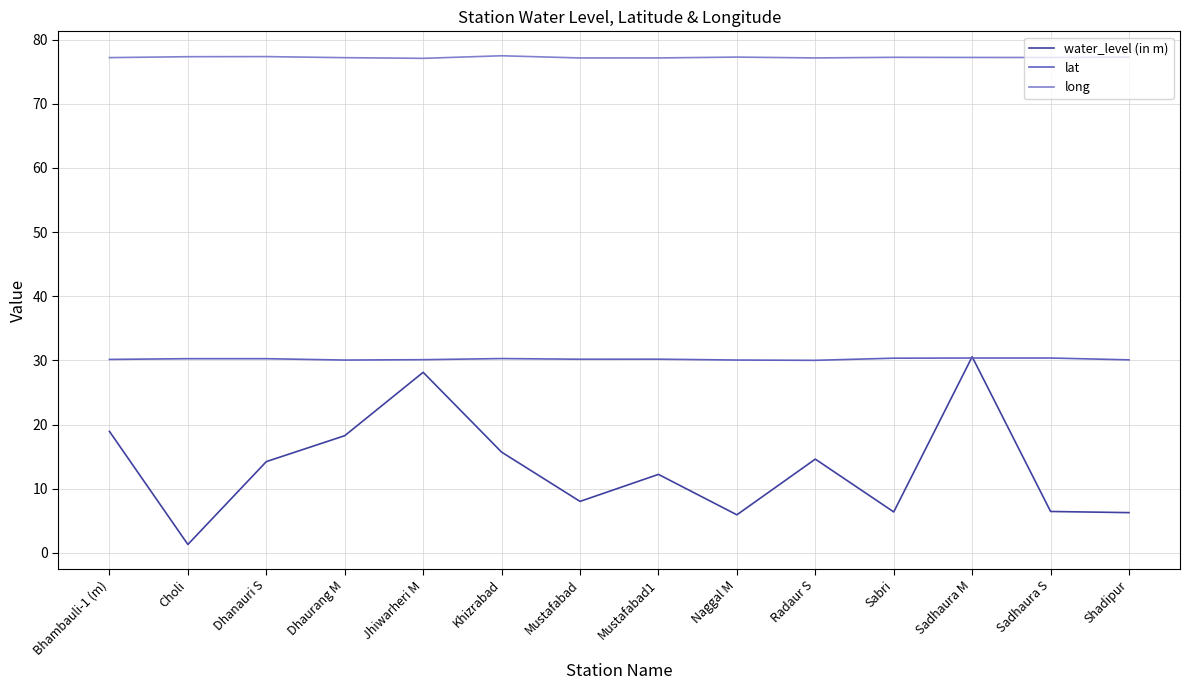

Where do water_level (in m) and lat first cross each other?

Sabri and Sadhaura M